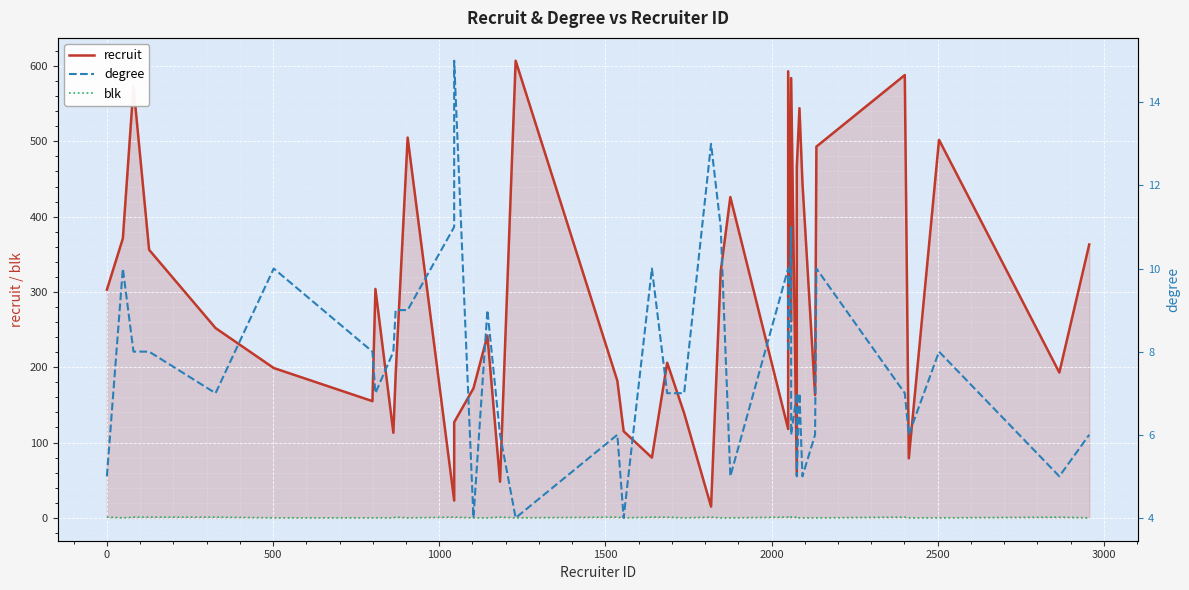

What is the sum of all blk values?

18